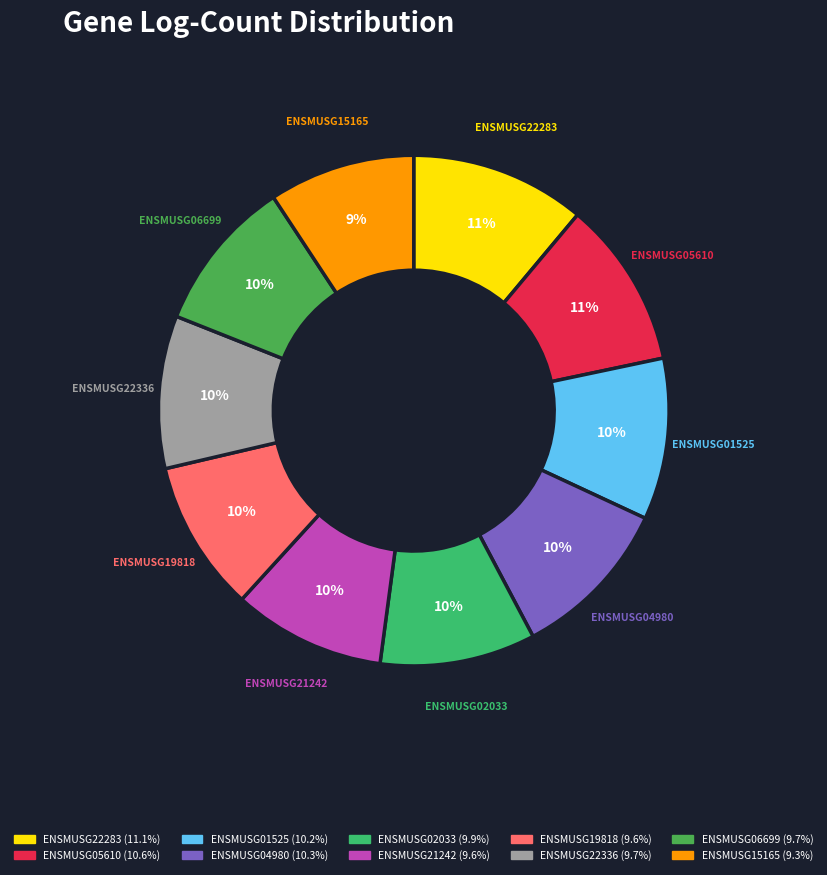

Is the sum of ENSMUSG21242 and ENSMUSG04980 greater than half?

No